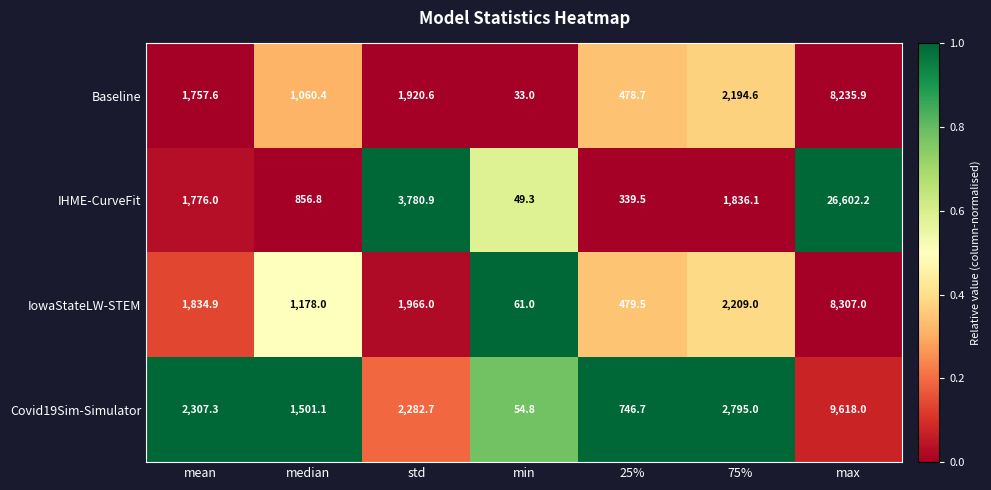

At which category does the chart reach its minimum across all series?

min